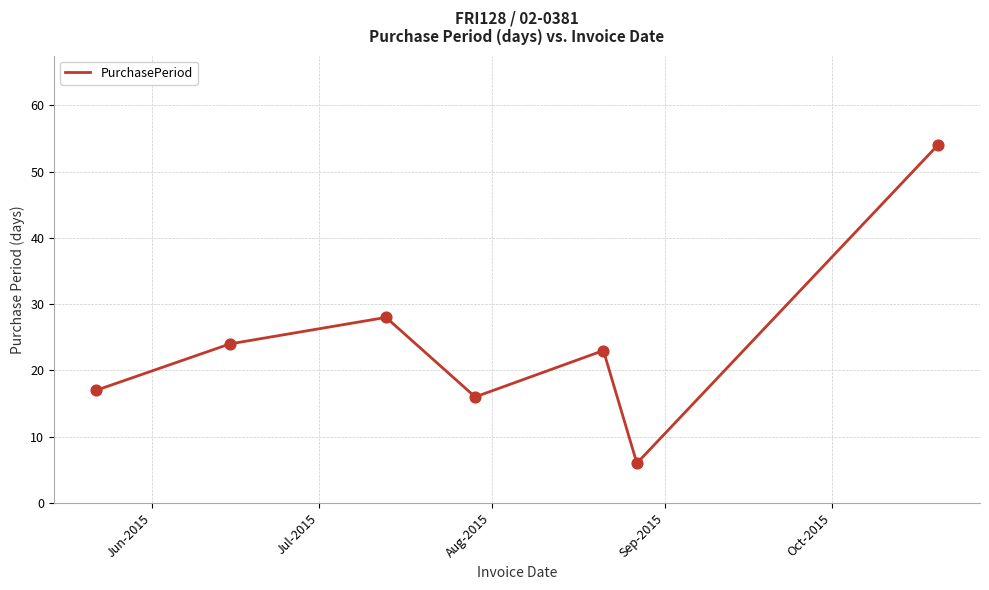

What is the smallest value displayed?

6